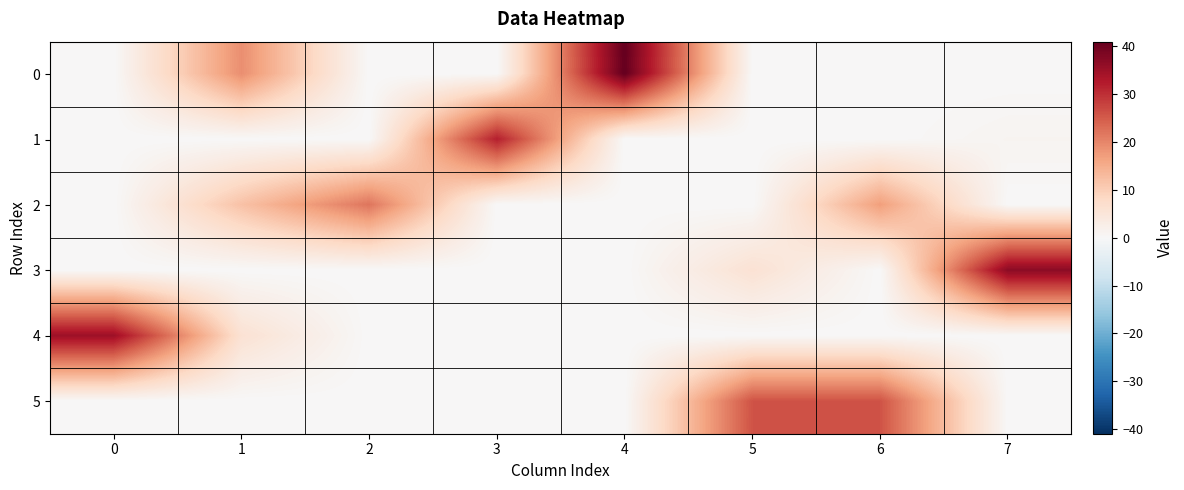

How many series are shown in this chart?

6